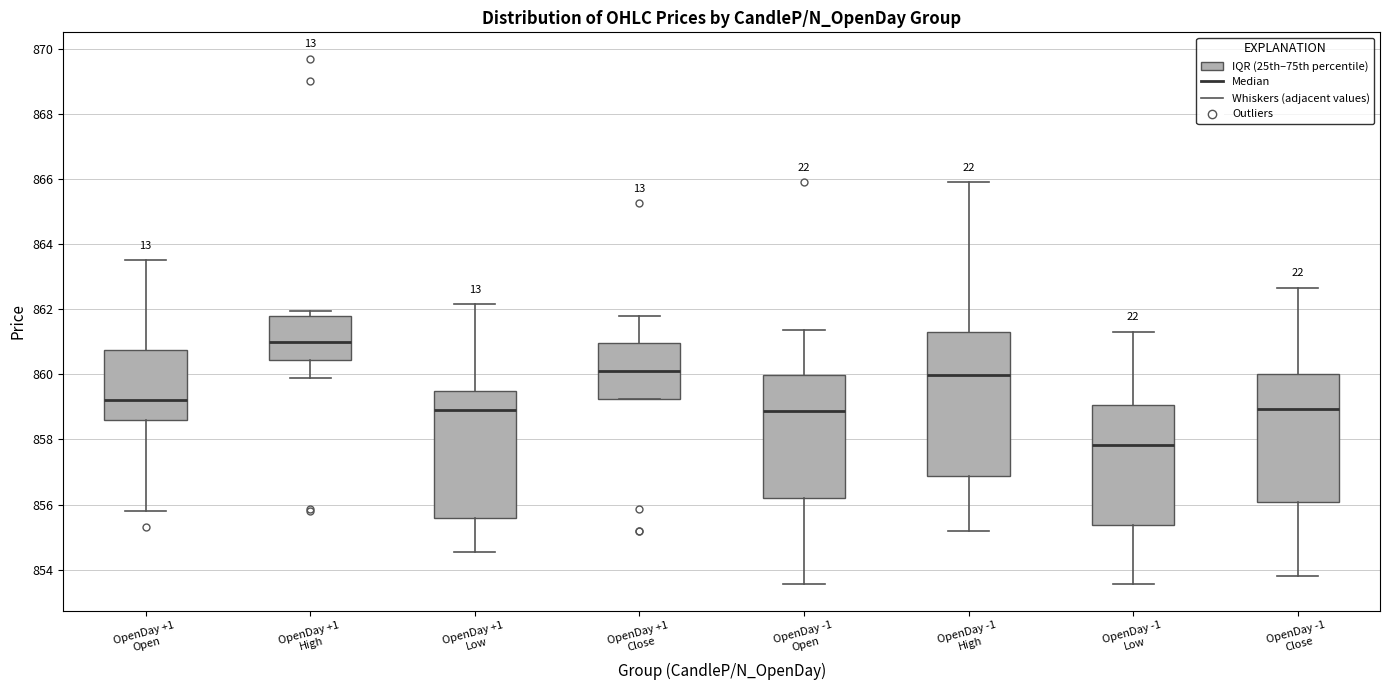

Reading left to right, transcribe this box plot: for each box, give where its median line is, the range the box spans, and where its two whiskers end, as read against the y-axis. The values are not printed on the chart, so give them approximately, as read against the axis.

OpenDay +1 Open: median 859.2, box 858.6 to 860.8, whiskers 855.8 to 863.6
OpenDay +1 High: median 861.0, box 860.4 to 861.8, whiskers 860.0 to 862.0
OpenDay +1 Low: median 859.0, box 855.6 to 859.6, whiskers 854.6 to 862.2
OpenDay +1 Close: median 860.2, box 859.2 to 861.0, whiskers 859.2 to 861.8
OpenDay -1 Open: median 858.8, box 856.2 to 860.0, whiskers 853.6 to 861.4
OpenDay -1 High: median 860.0, box 856.8 to 861.2, whiskers 855.2 to 866.0
OpenDay -1 Low: median 857.8, box 855.4 to 859.0, whiskers 853.6 to 861.4
OpenDay -1 Close: median 859.0, box 856.0 to 860.0, whiskers 853.8 to 862.6